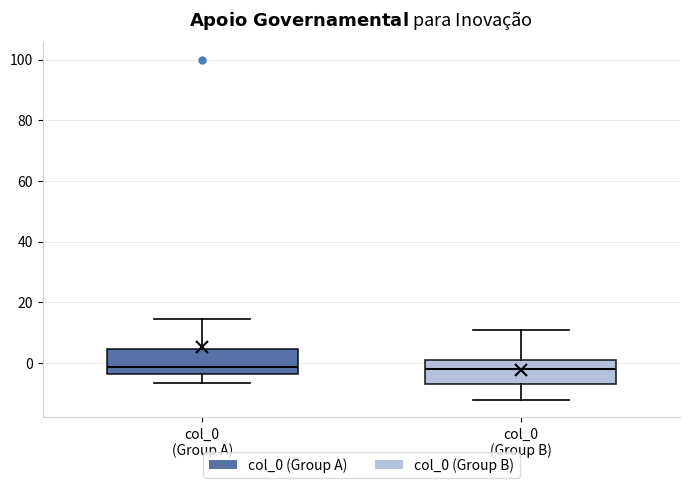

Reading left to right, transcribe this box plot: for each box, give where its median line is, the range the box spans, and where its two whiskers end, as read against the y-axis. The values are not printed on the chart, so give them approximately, as read against the axis.

col_0 (Group A): median -2, box -4 to 4, whiskers -6 to 14
col_0 (Group B): median -2, box -6 to 0, whiskers -12 to 10